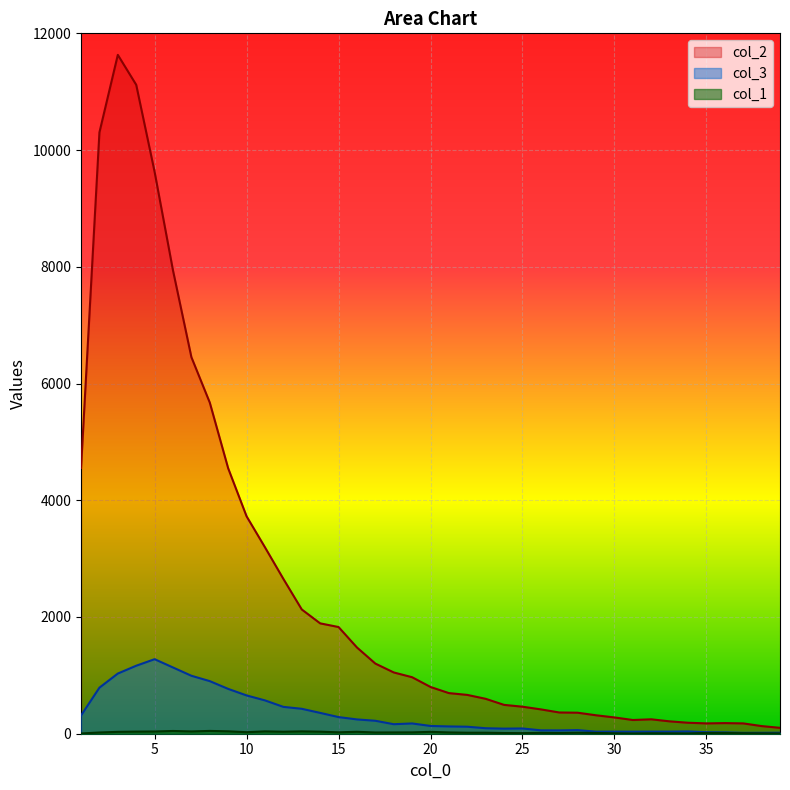

Which series has the largest total across all categories?

col_2